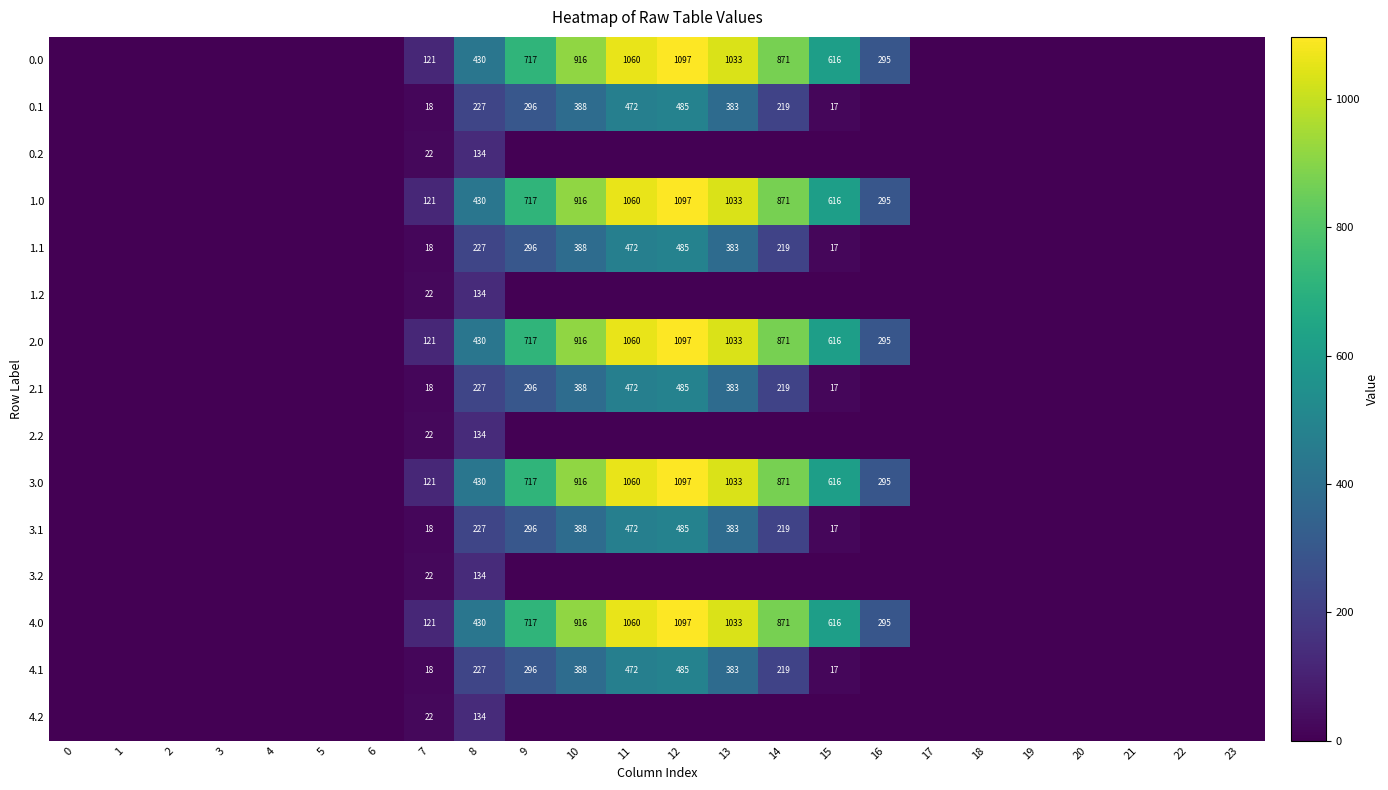

Which has a higher value, 7 or 16?

16